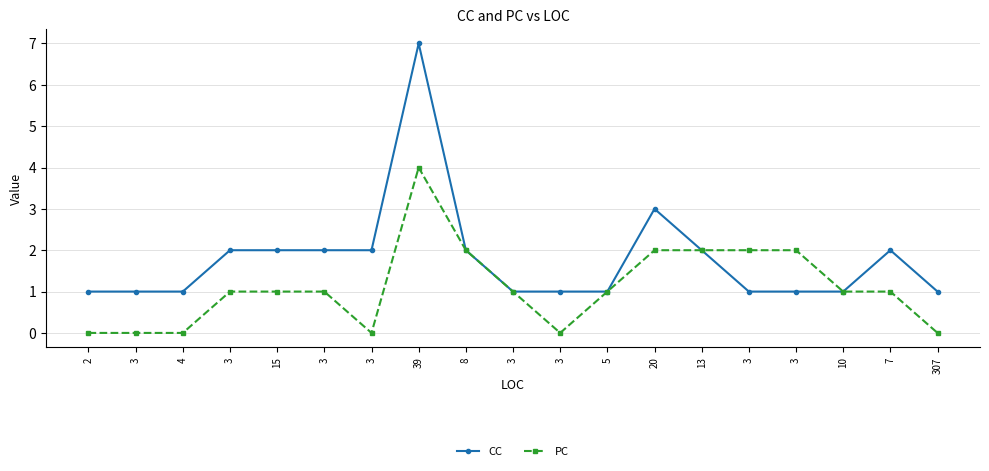

The PC series shows 1 at 3. True or false?

False